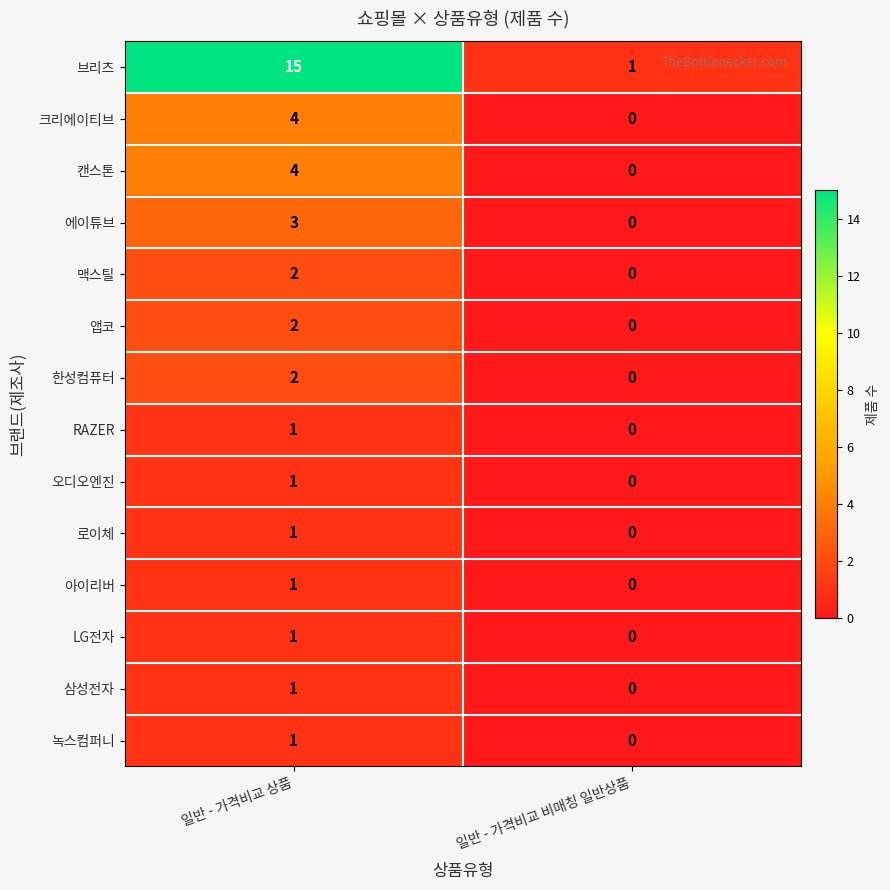

How many data points does each series have?

2